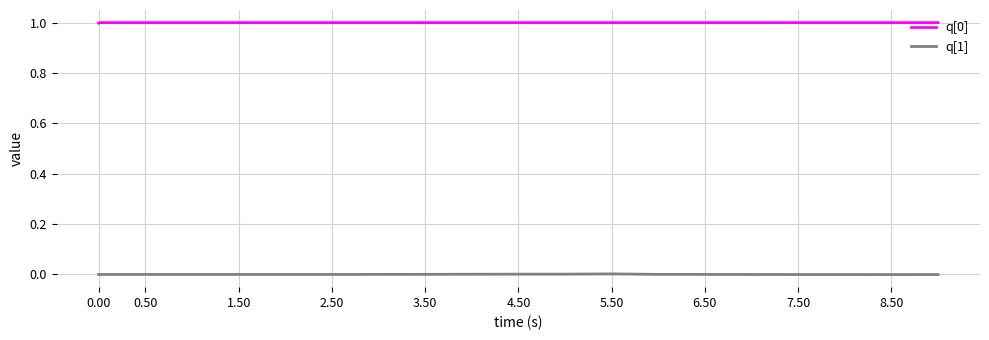

True or false: q[1] and q[0] cross at least once.

False